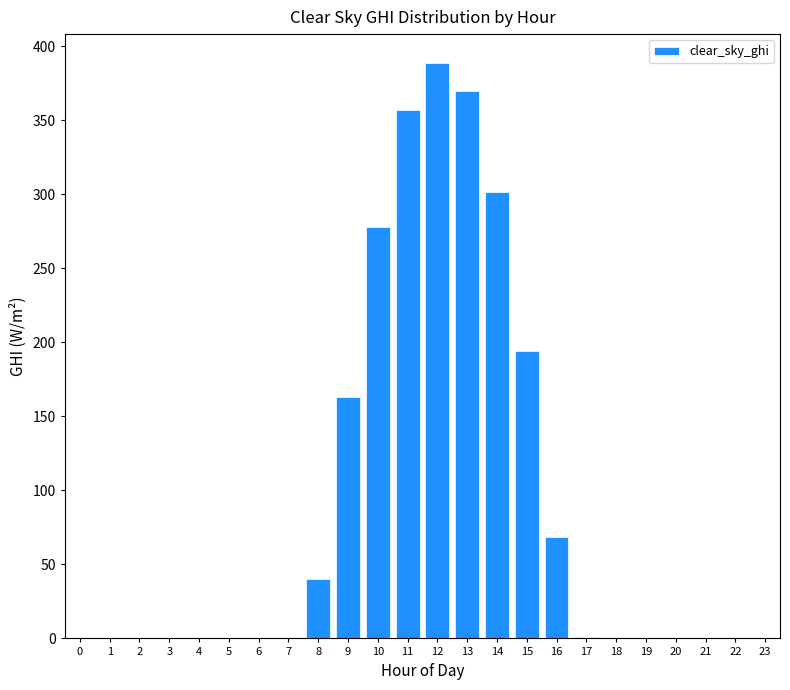

What is the greatest value displayed?

388.9